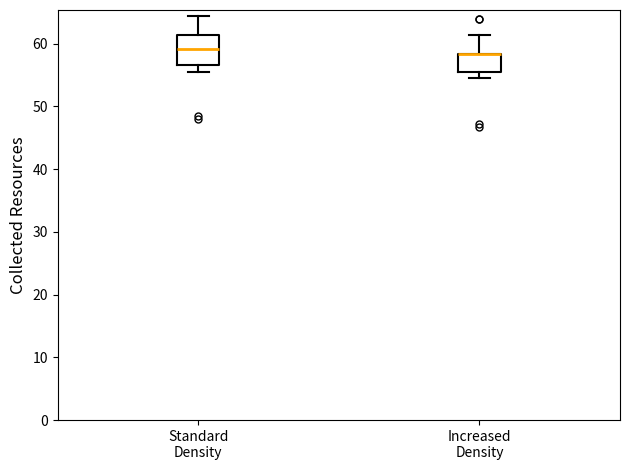

Where does the upper whisker of the box for Increased Density end on the y-axis? The values are not printed on the chart, so give them approximately, as read against the axis.

61